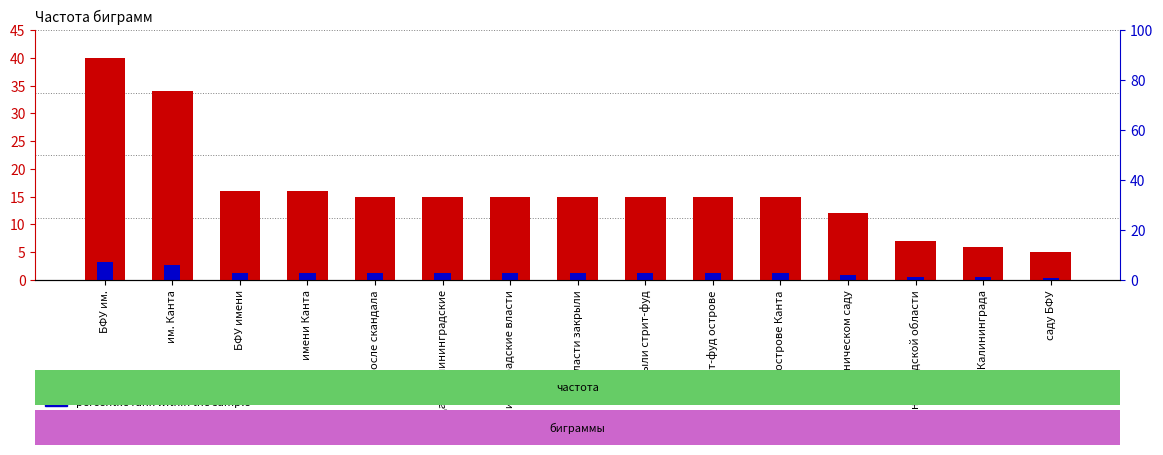

Is it true that percentile rank within the sample equals 0.6 at острове Канта?

False